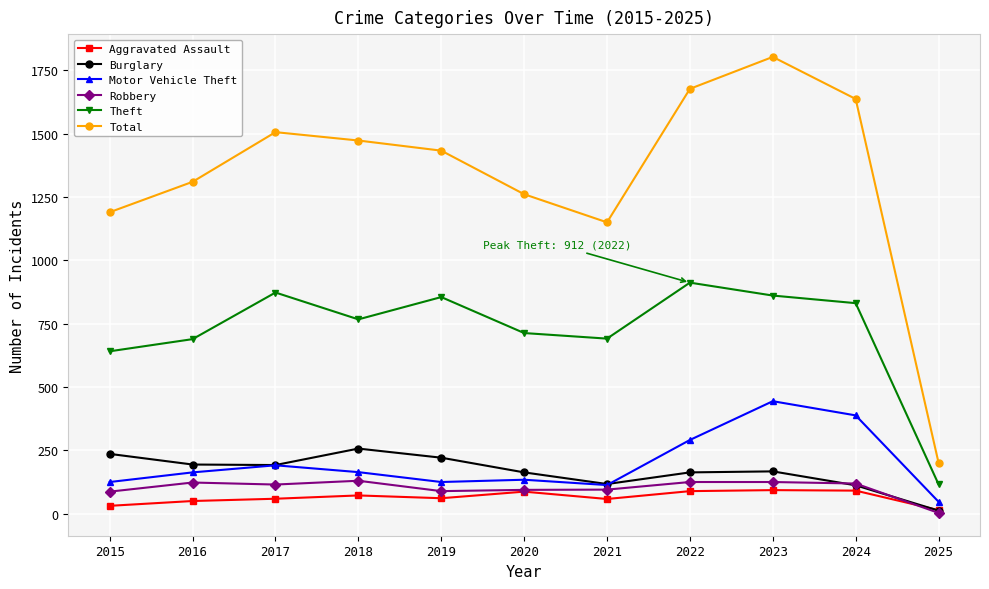

What is the difference between the maximum and second lowest values in the Motor Vehicle Theft series?

331